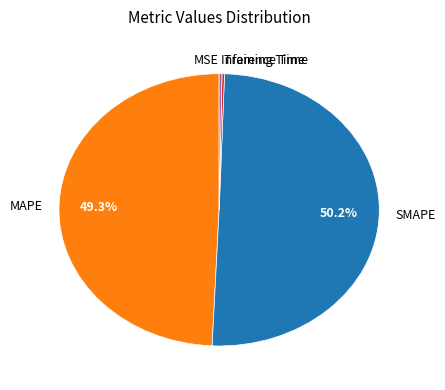

Is the sum of Inference Time and MAPE greater than half?

No